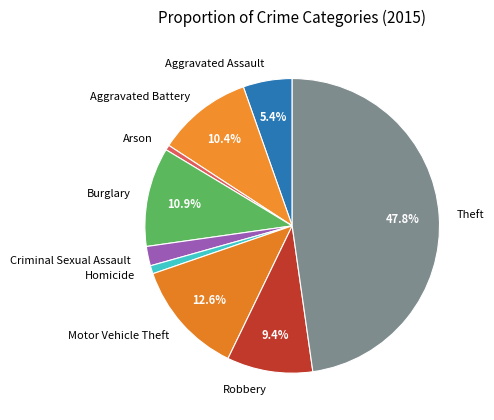

Between Motor Vehicle Theft and Arson, which is larger?

Motor Vehicle Theft